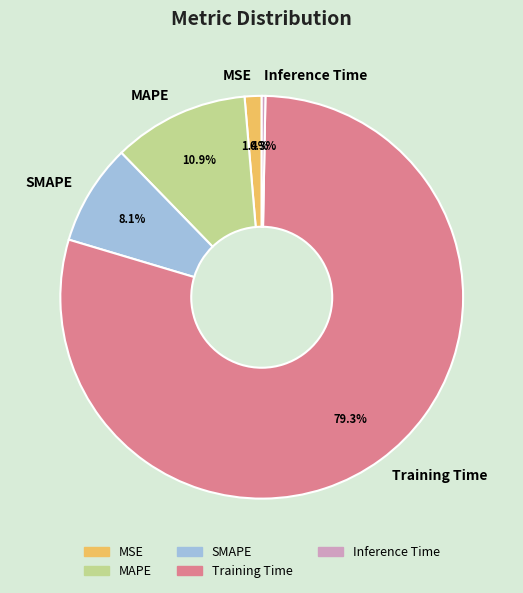

Is it true that Inference Time is 0% of the pie?

True